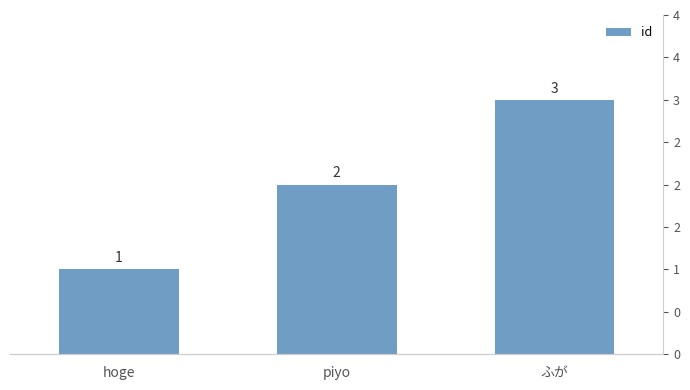

Is it true that the value at ふが is 3?

True